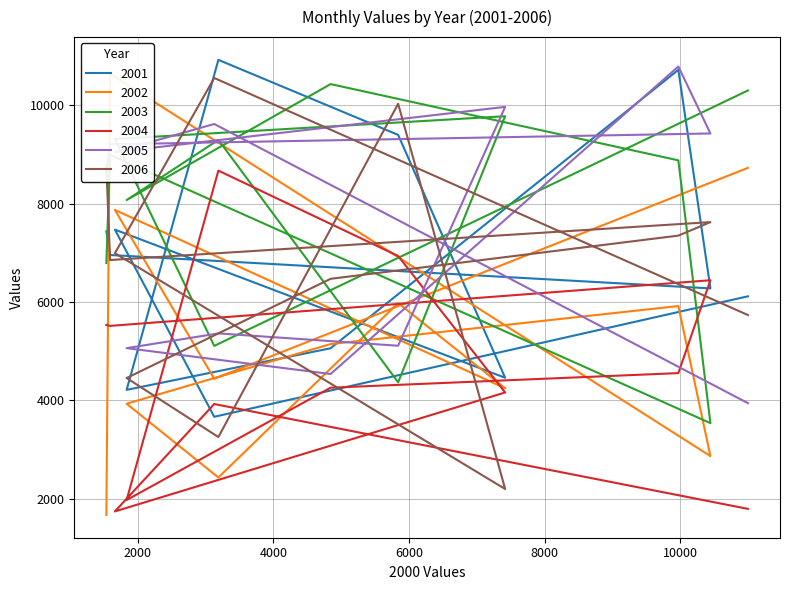

What is the difference between the second highest and second lowest values in the 2005 series?

5436